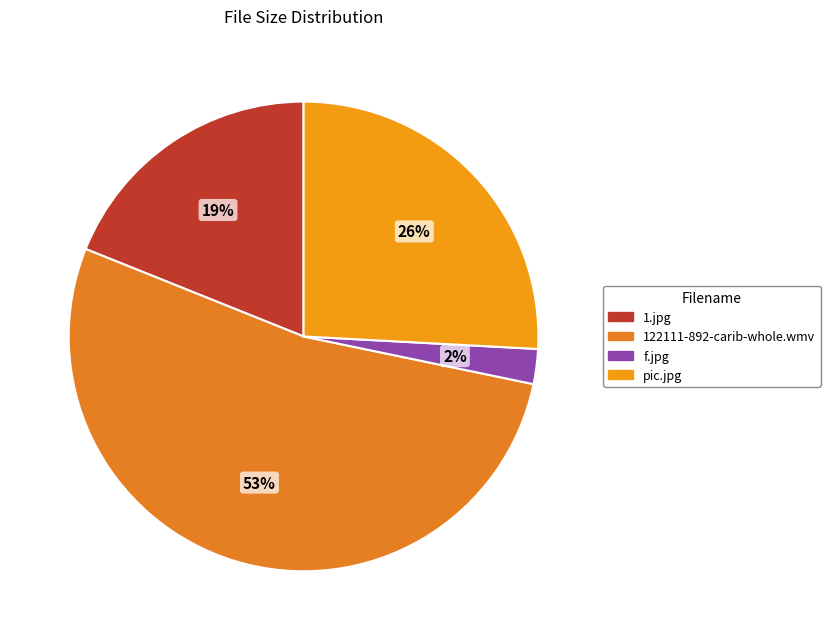

To the nearest percent, what portion does 1.jpg represent?

19%